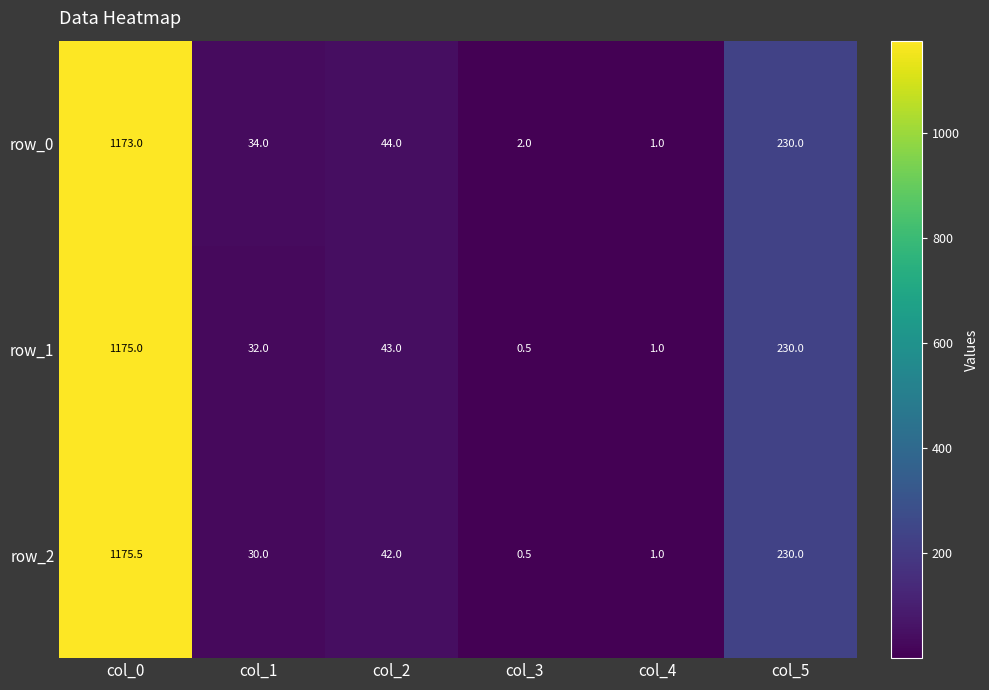

Reading left to right, list all the values displayed in this chart.

row_0: 1173.0	34.0	44.0	2.0	1.0	230.0
row_1: 1175.0	32.0	43.0	0.5	1.0	230.0
row_2: 1175.5	30.0	42.0	0.5	1.0	230.0